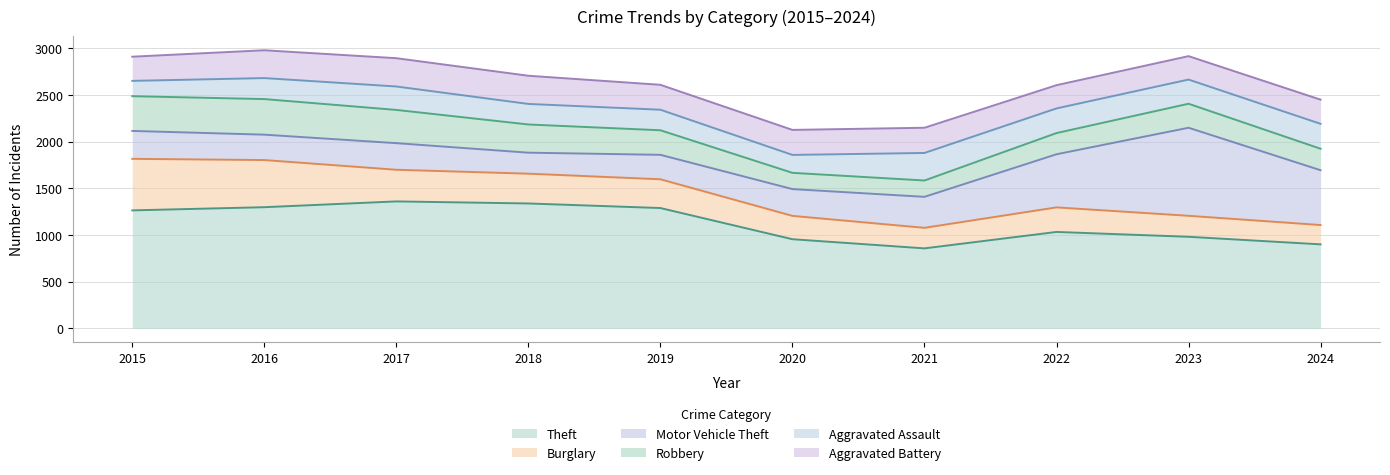

Is the value of Aggravated Assault at 2019 greater than the value of Burglary at 2019?

No